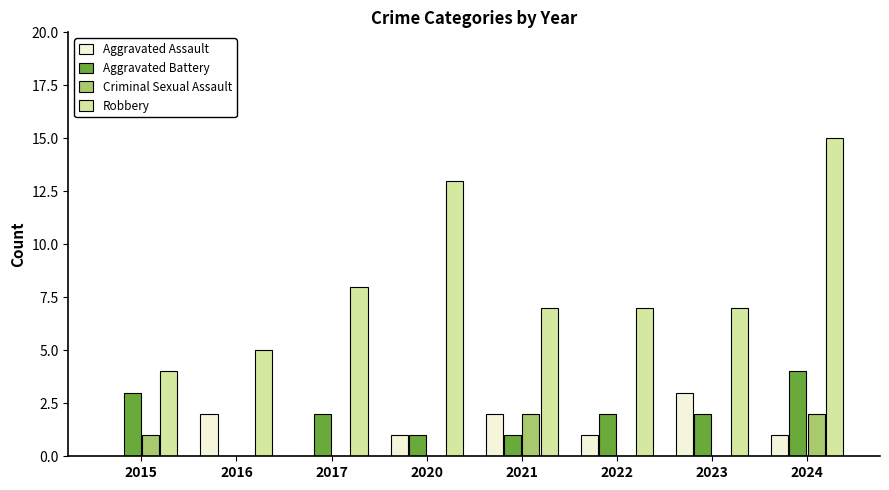

At which category does the chart reach its peak across all series?

2024